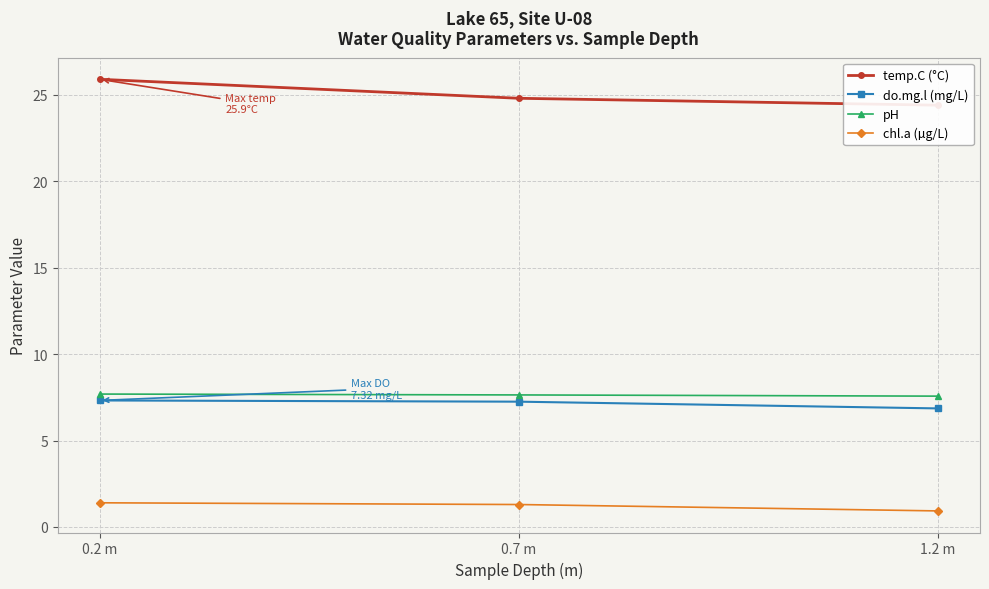

Rank the categories by pH value from lowest to highest.

1.2 m, 0.7 m, 0.2 m